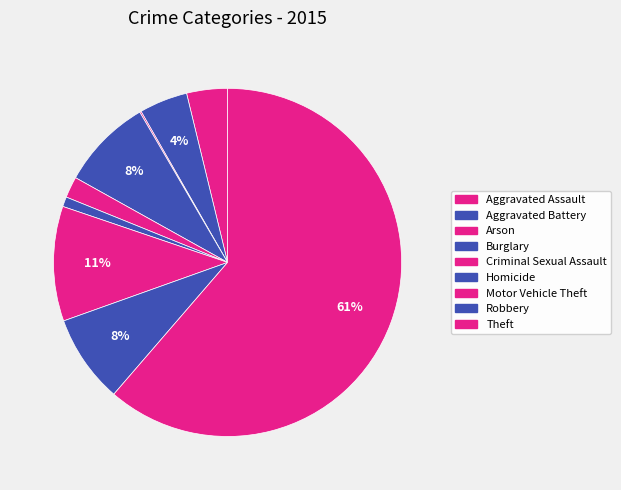

To the nearest percent, what is the difference between the largest and smallest slice percentages?

61%